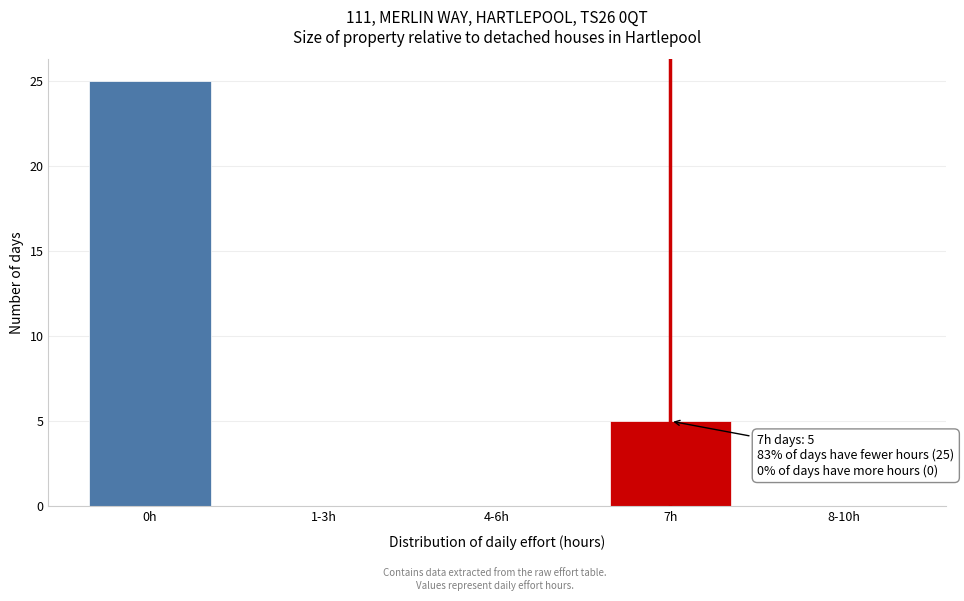

Reading left to right, extract all data points from this chart.

0h=25	1-3h=0	4-6h=0	7h=5	8-10h=0